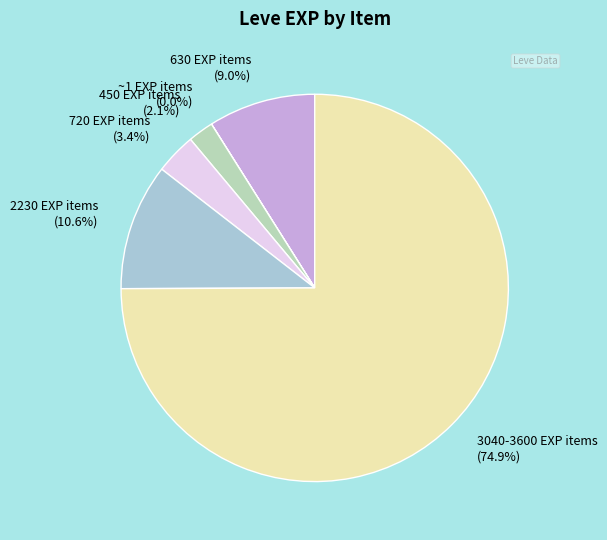

Does 3040-3600 EXP items (74.9%) represent more than half of the total?

Yes